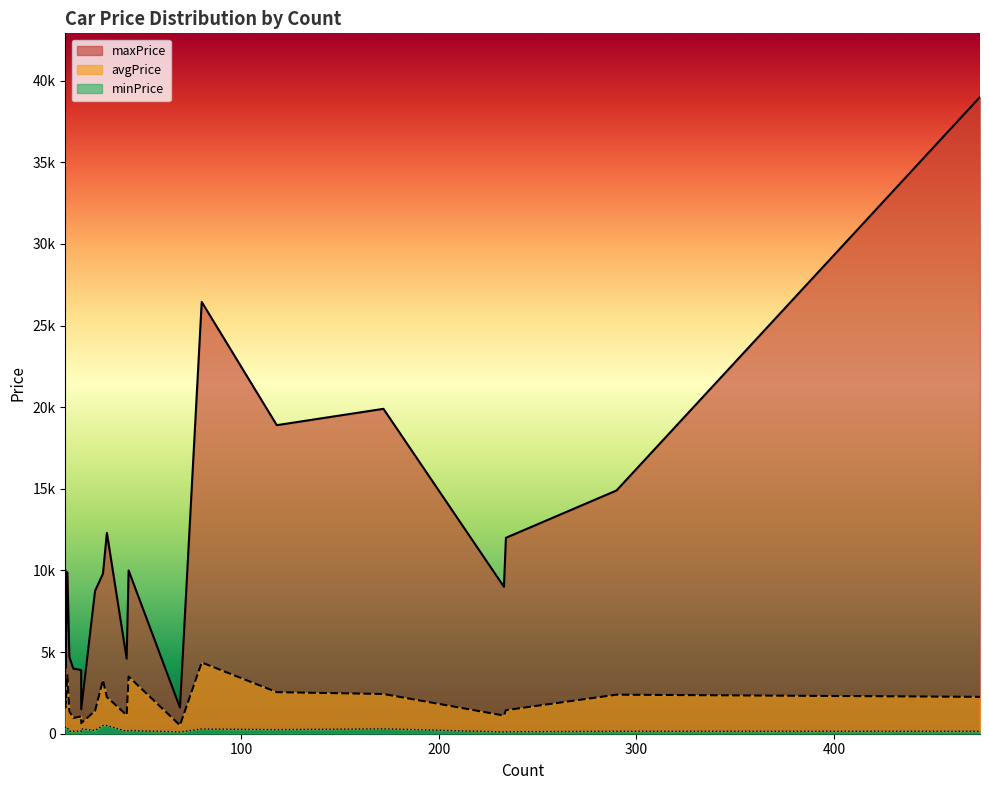

What is the sum of all avgPrice values?

40208.1